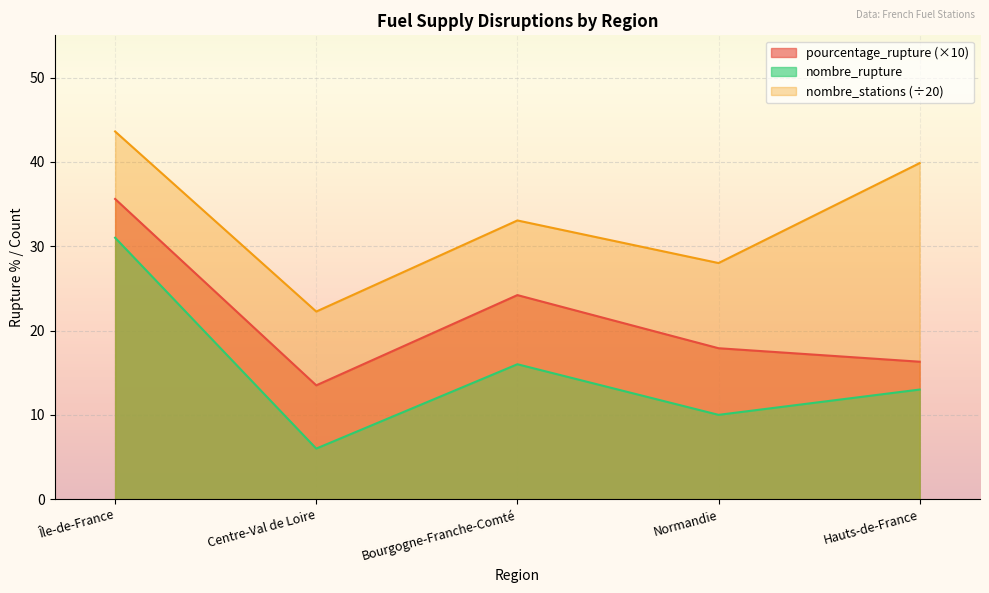

What are all the series names shown in the legend?

pourcentage_rupture (×10), nombre_rupture, nombre_stations (÷20)